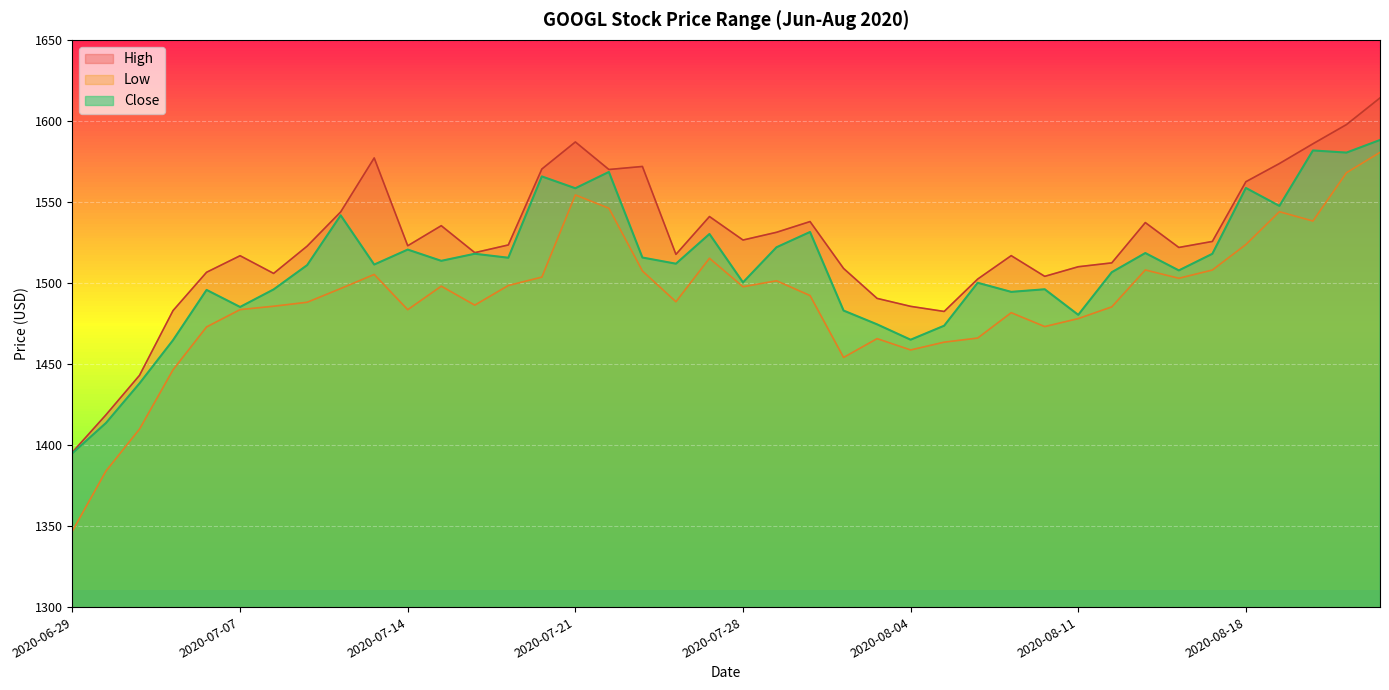

What is the smallest value displayed?

1347.0